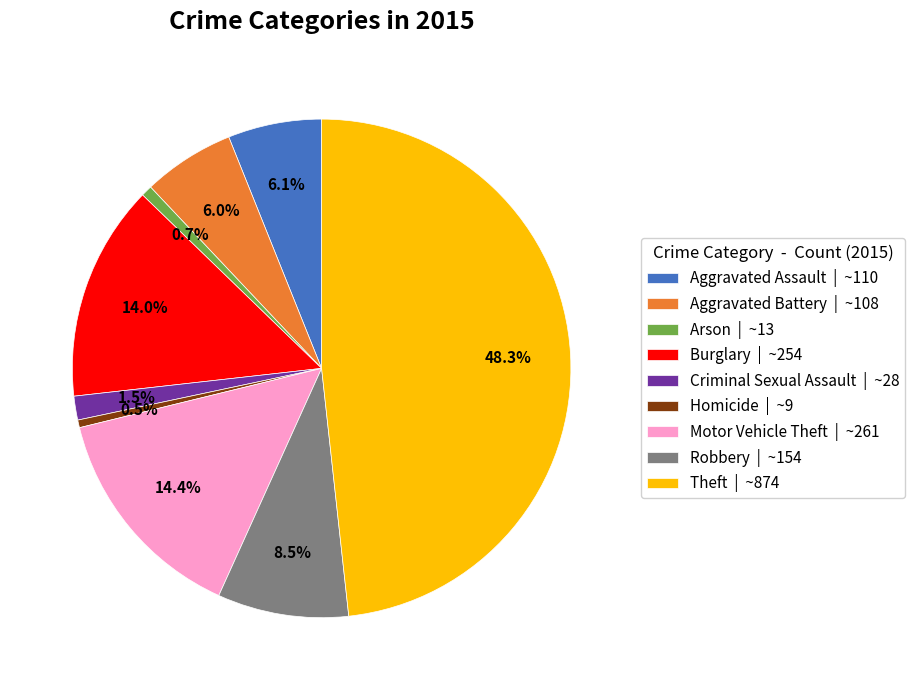

What is the ratio of the value at Theft to the value at Aggravated Assault?

7.9